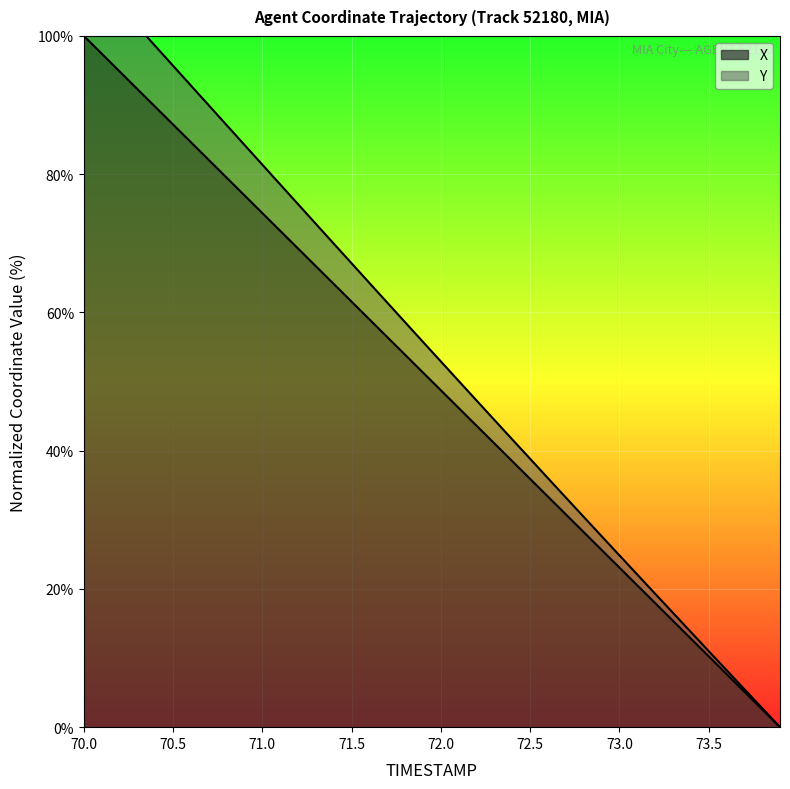

What is the value of the Y point at the 21st from the left?

52.9